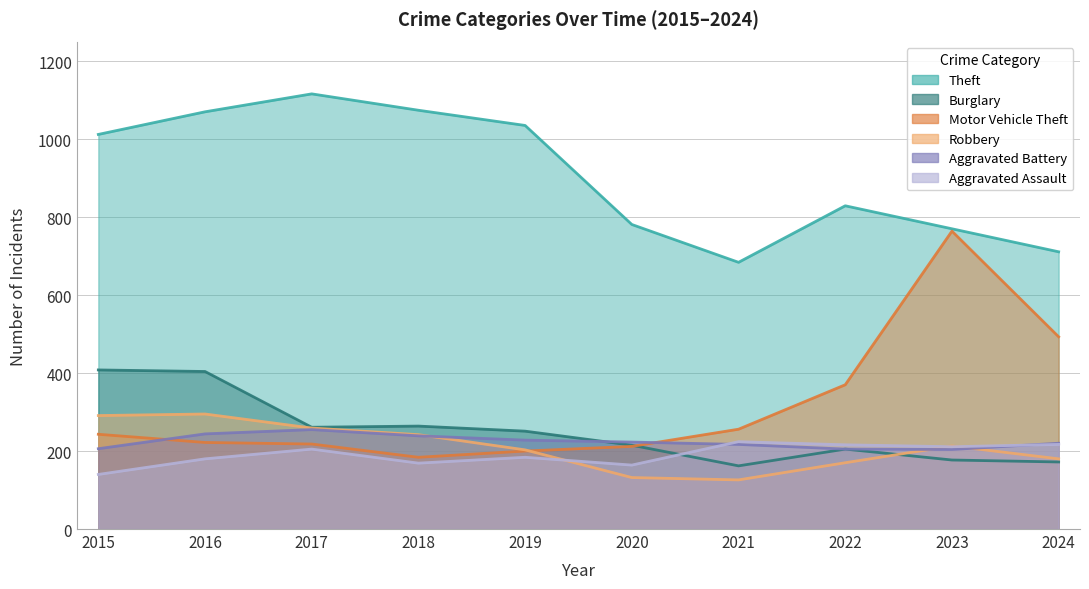

Which has a higher value, 2023 or 2021?

2023